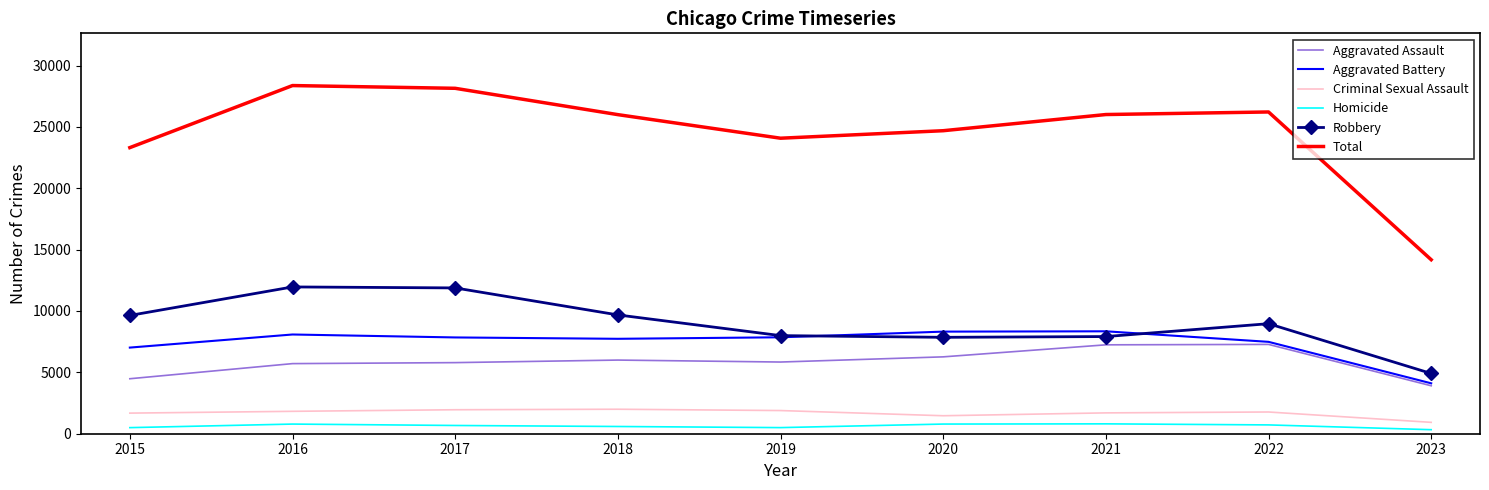

How many values in the Criminal Sexual Assault series are below 1770?

4